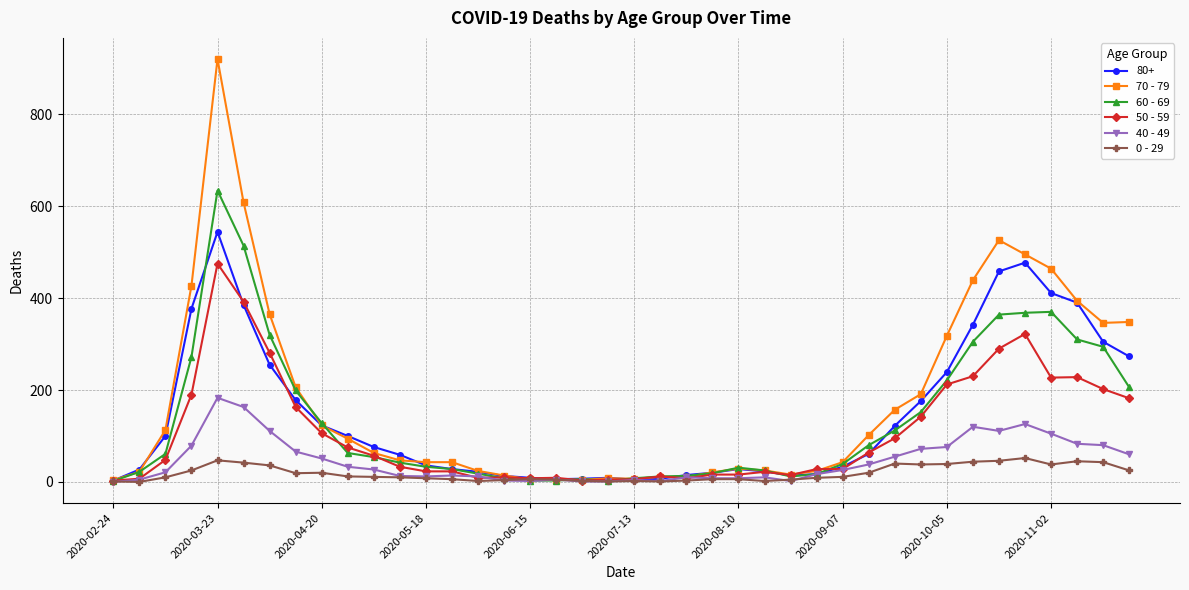

Which series has the largest range (max minus min)?

70 - 79